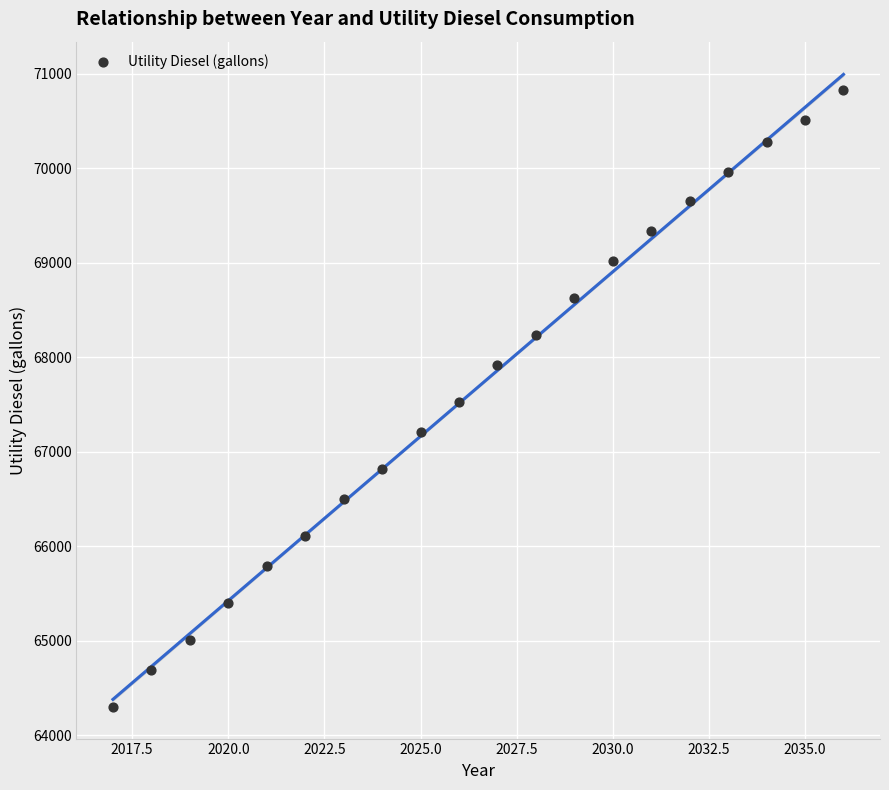

What is the range of Y values (max minus min)?

6532.1